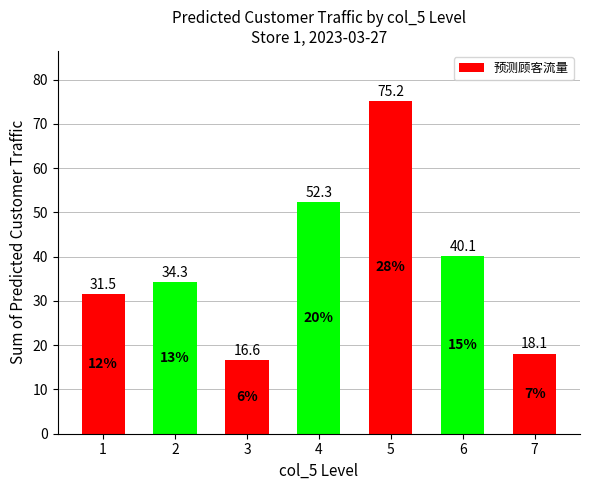

Between 5 and 1, which is larger?

5